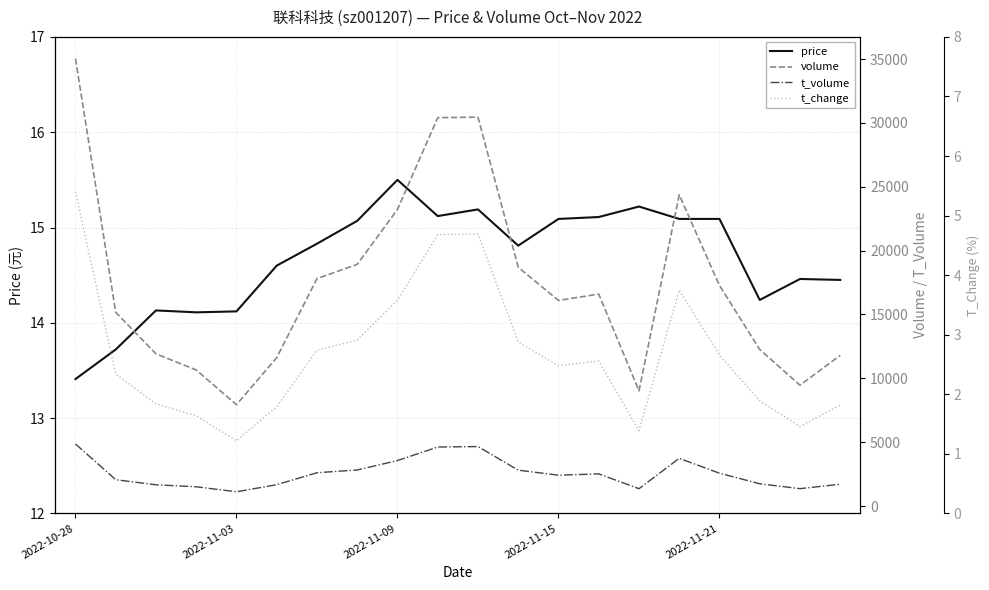

True or false: volume and t_volume intersect in this chart.

False